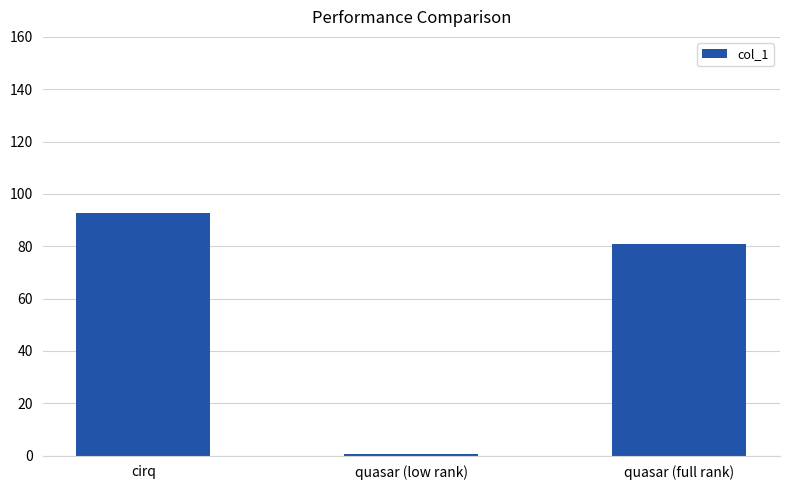

Reading left to right, list all the values displayed in this chart.

cirq=92.8	quasar (low rank)=0.4	quasar (full rank)=80.8